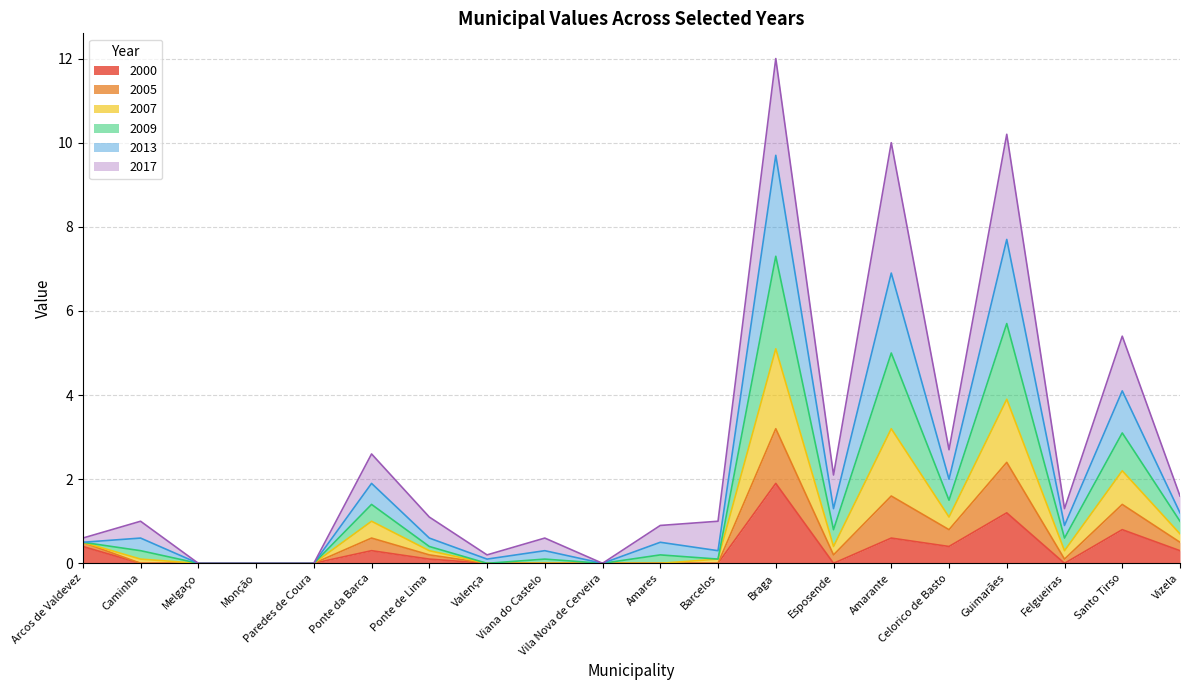

Where is X2009 nearest to the value 4?

Santo Tirso